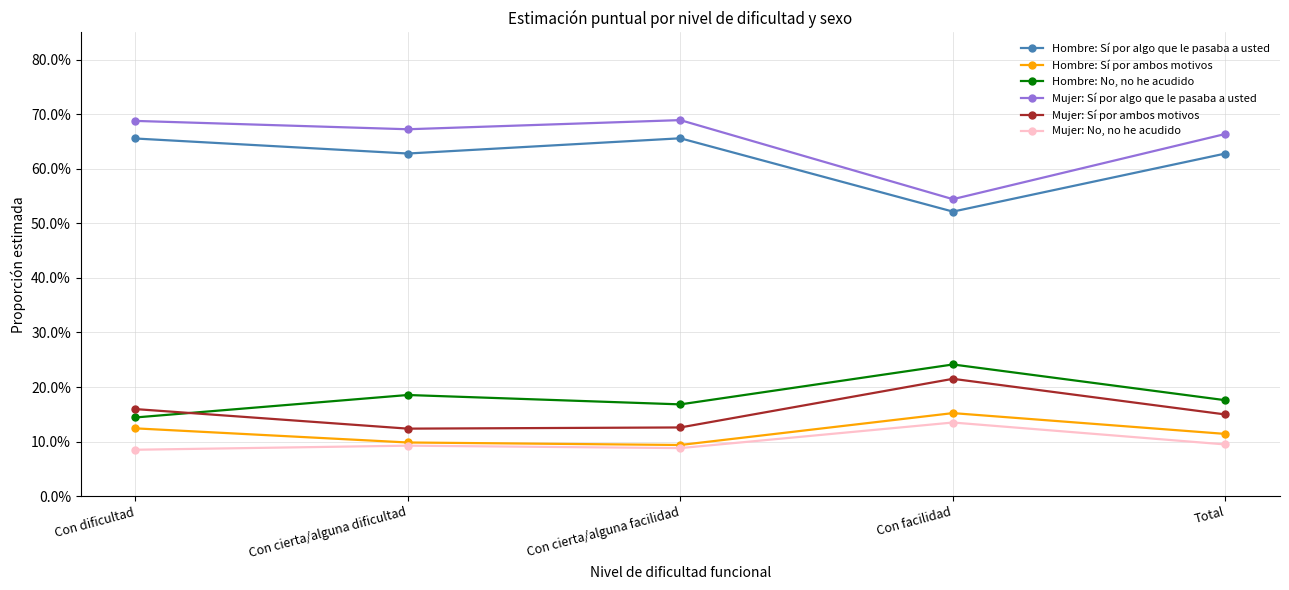

What are all the series names shown in the legend?

Hombre: Sí por algo que le pasaba a usted, Hombre: Sí por ambos motivos, Hombre: No, no he acudido, Mujer: Sí por algo que le pasaba a usted, Mujer: Sí por ambos motivos, Mujer: No, no he acudido